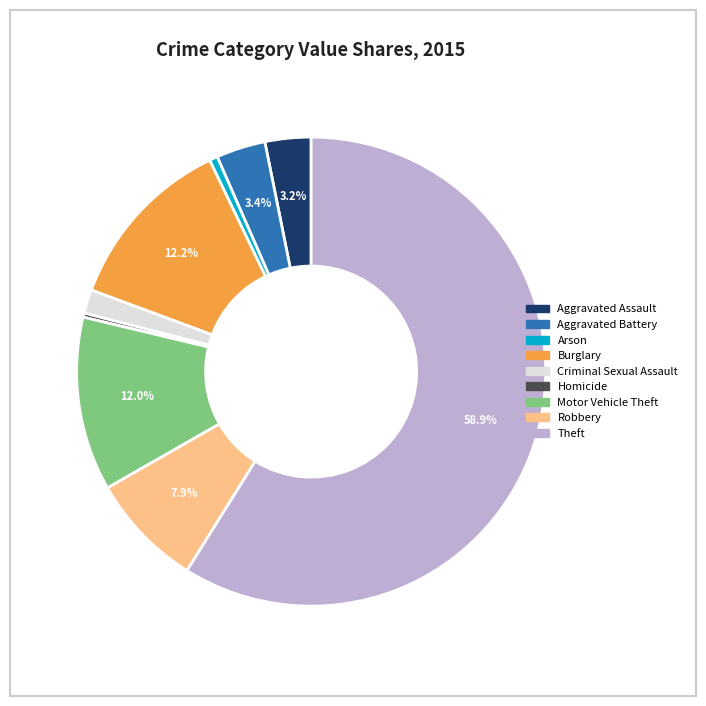

True or false: Arson accounts for 1% of the total.

True